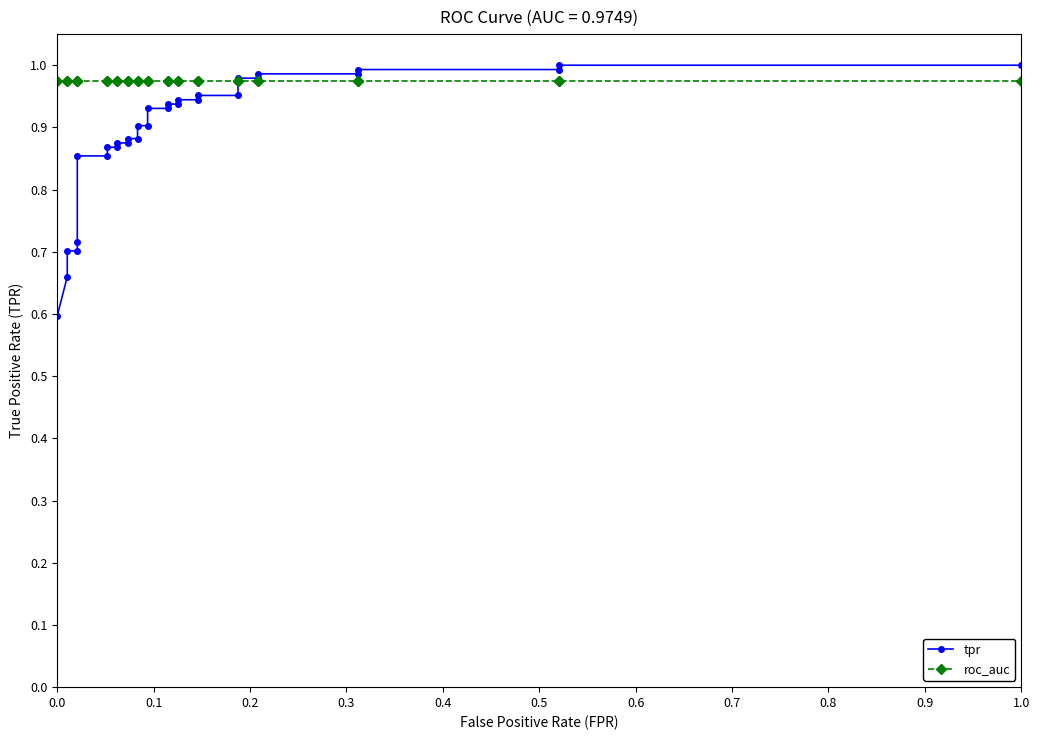

What is the average value of the roc_auc series?

1.0